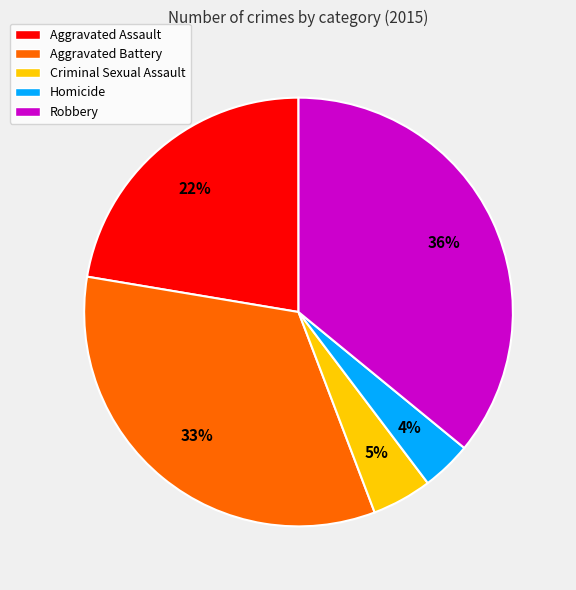

Is it true that Aggravated Assault is 22% of the pie?

True